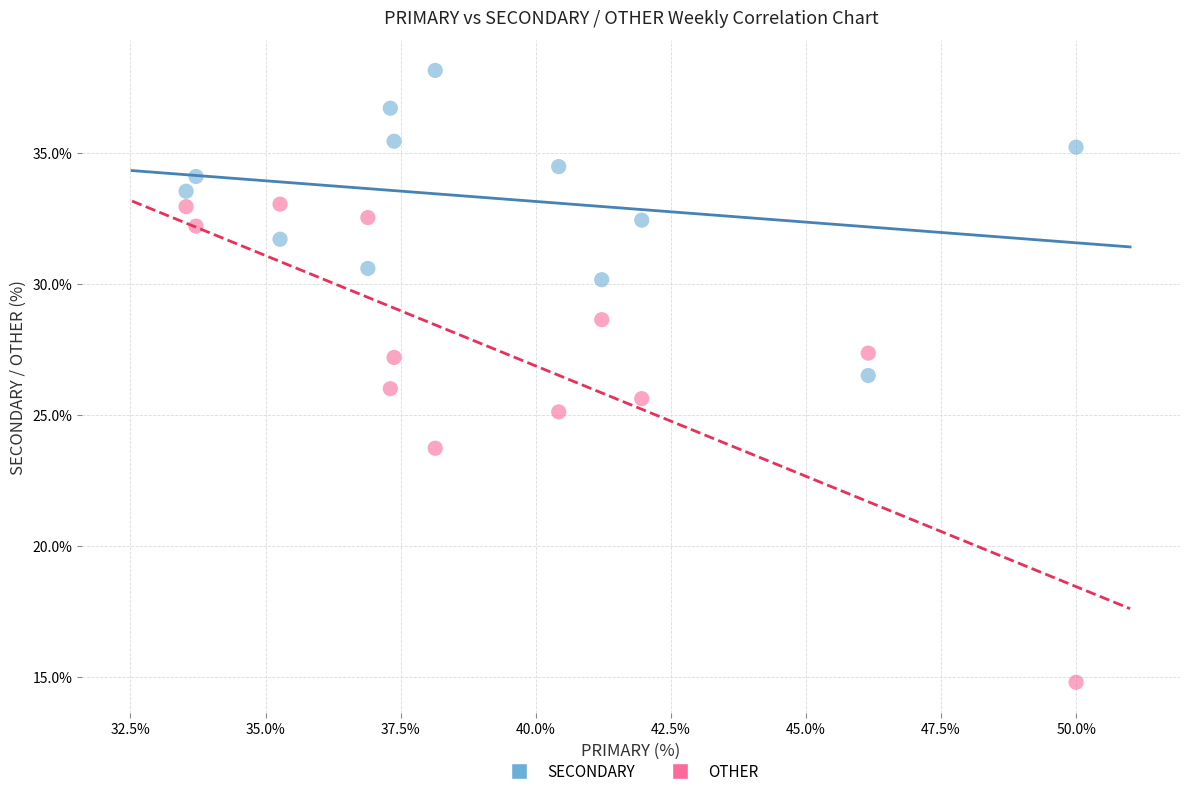

In the OTHER series, what Y value is closest to 23?

23.7